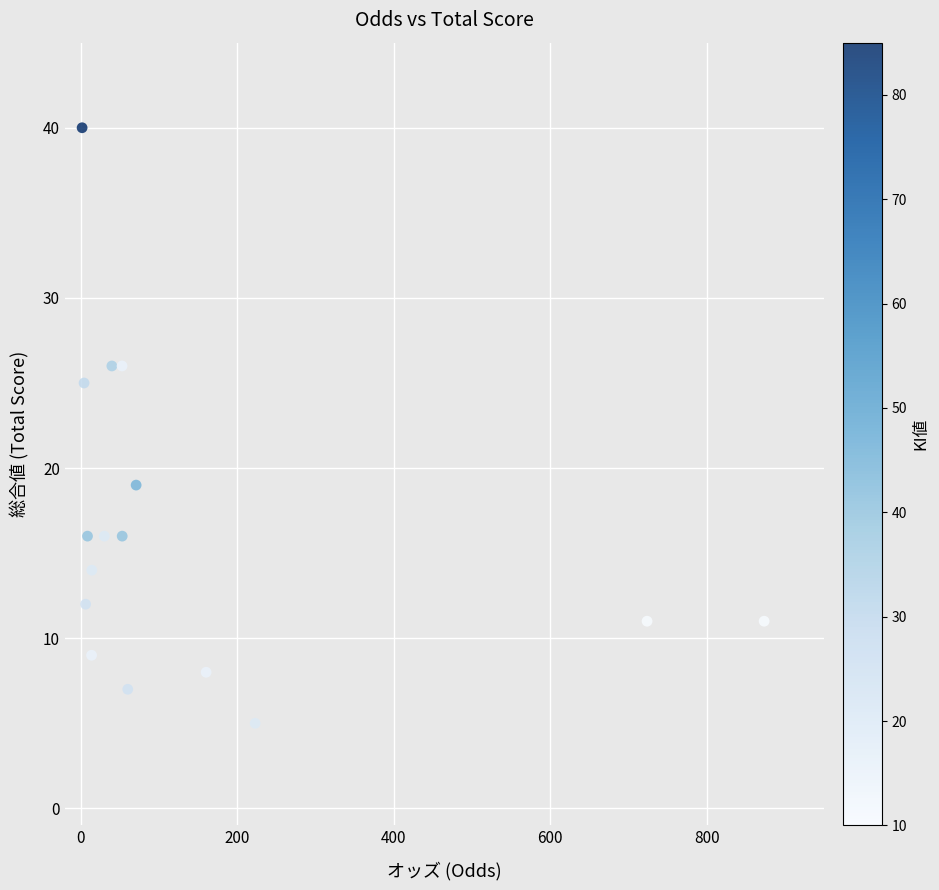

What is the range of Y values (max minus min)?

35